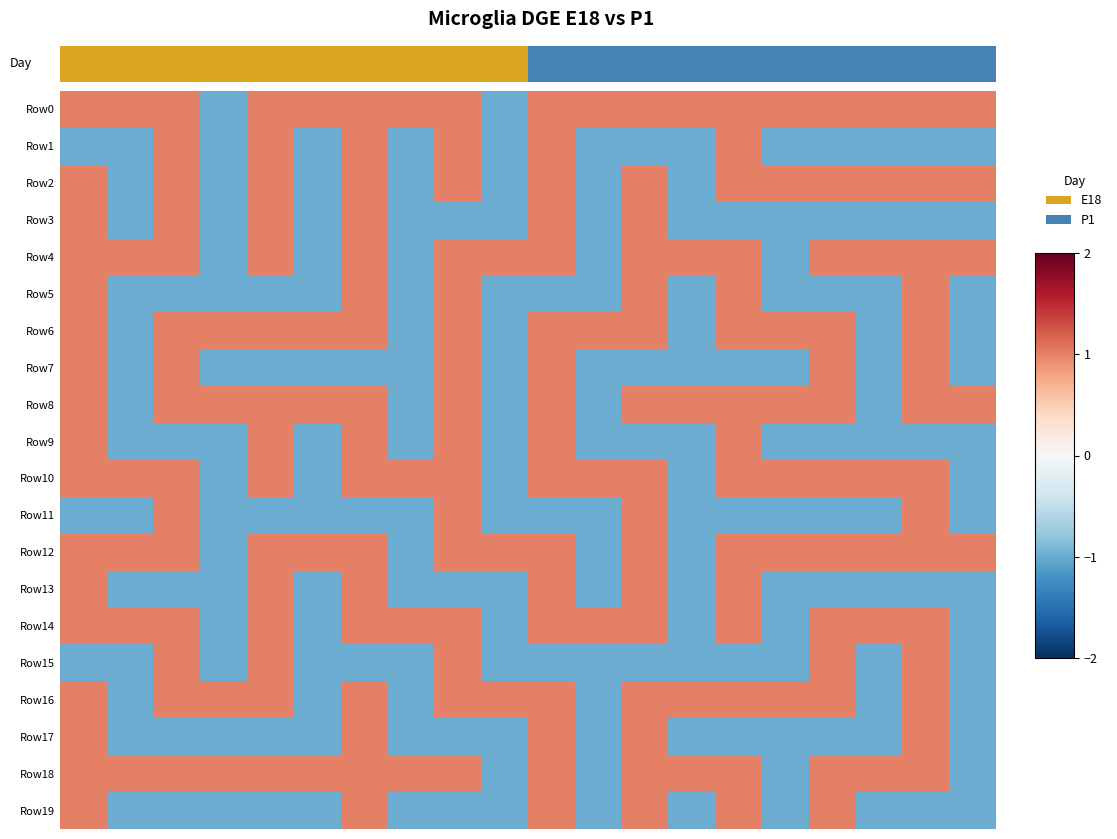

Which series has the largest total across all categories?

Row0